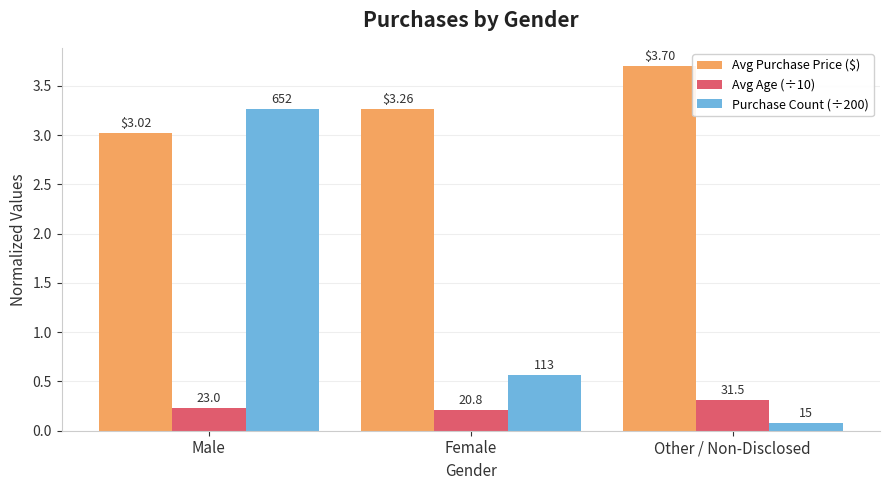

Count the Avg Age (÷10) values in the range 0 to 1.

3